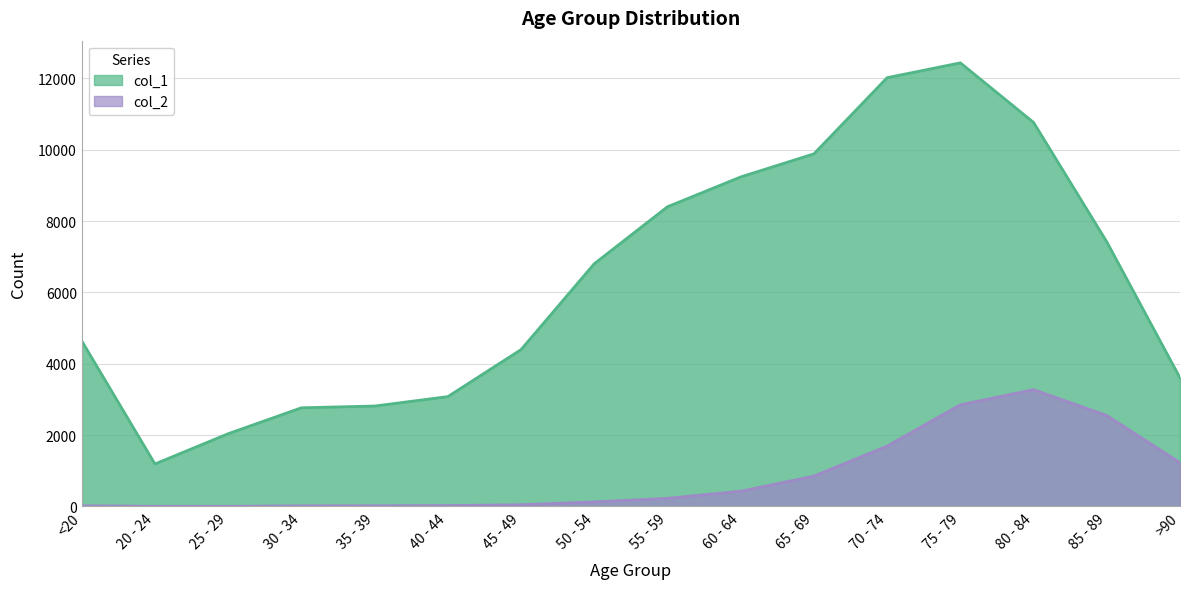

Does the chart have visible grid lines?

Yes